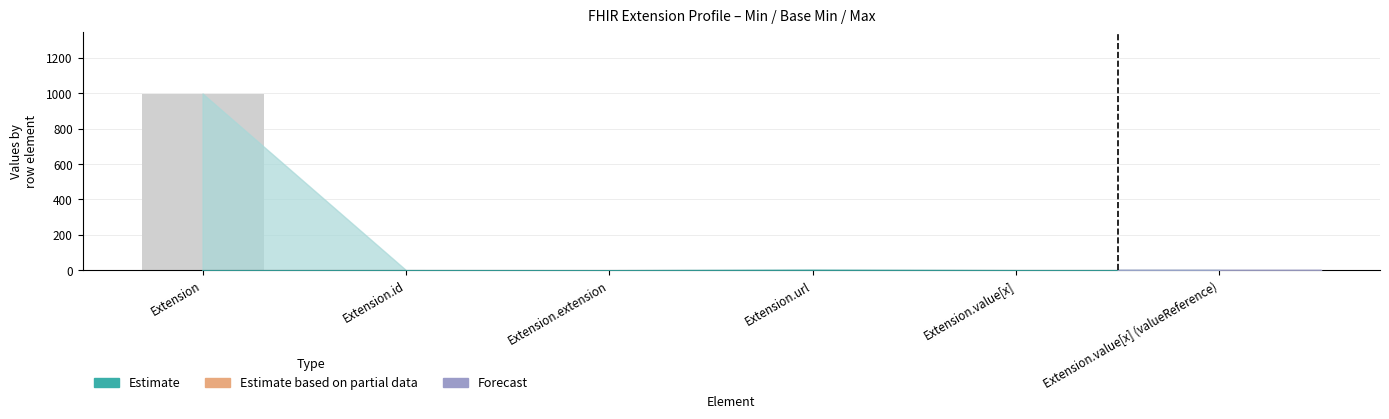

The chart shows a value of 596 at Extension.extension. True or false?

False